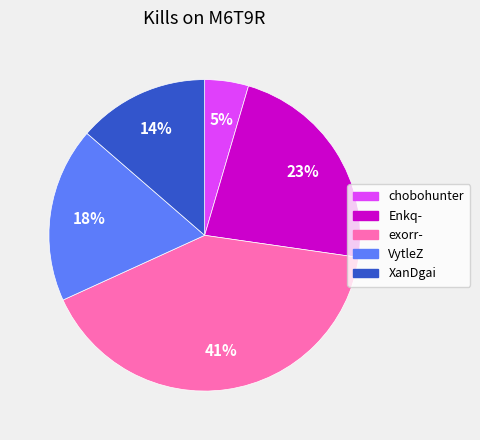

Is there a majority slice in this chart?

No